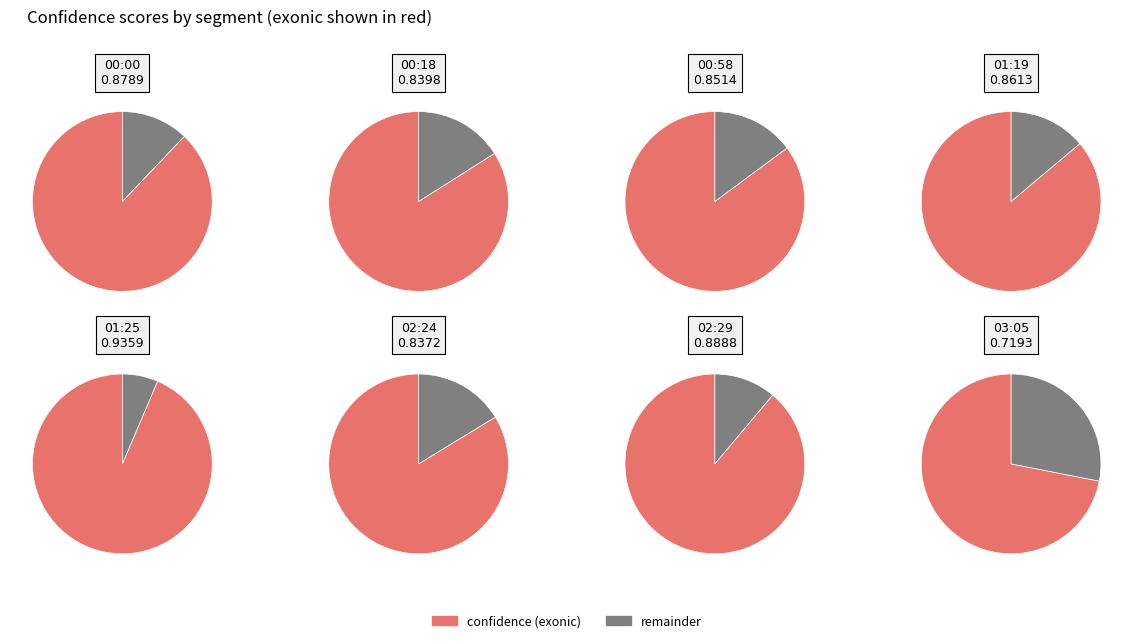

Rank the categories by value from highest to lowest.

01:25, 02:29, 00:00, 01:19, 00:58, 00:18, 02:24, 03:05